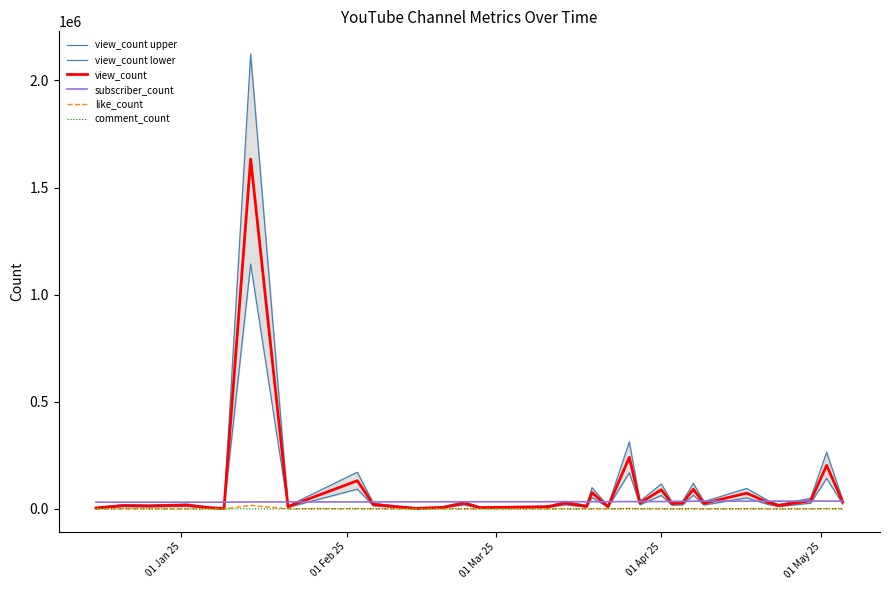

True or false: comment_count and subscriber_count intersect in this chart.

False